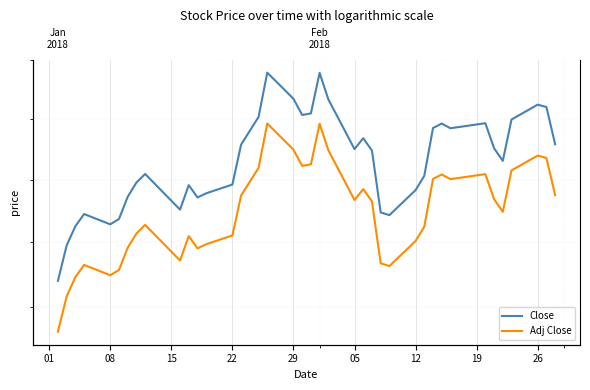

What are all the series names shown in the legend?

Close, Adj Close